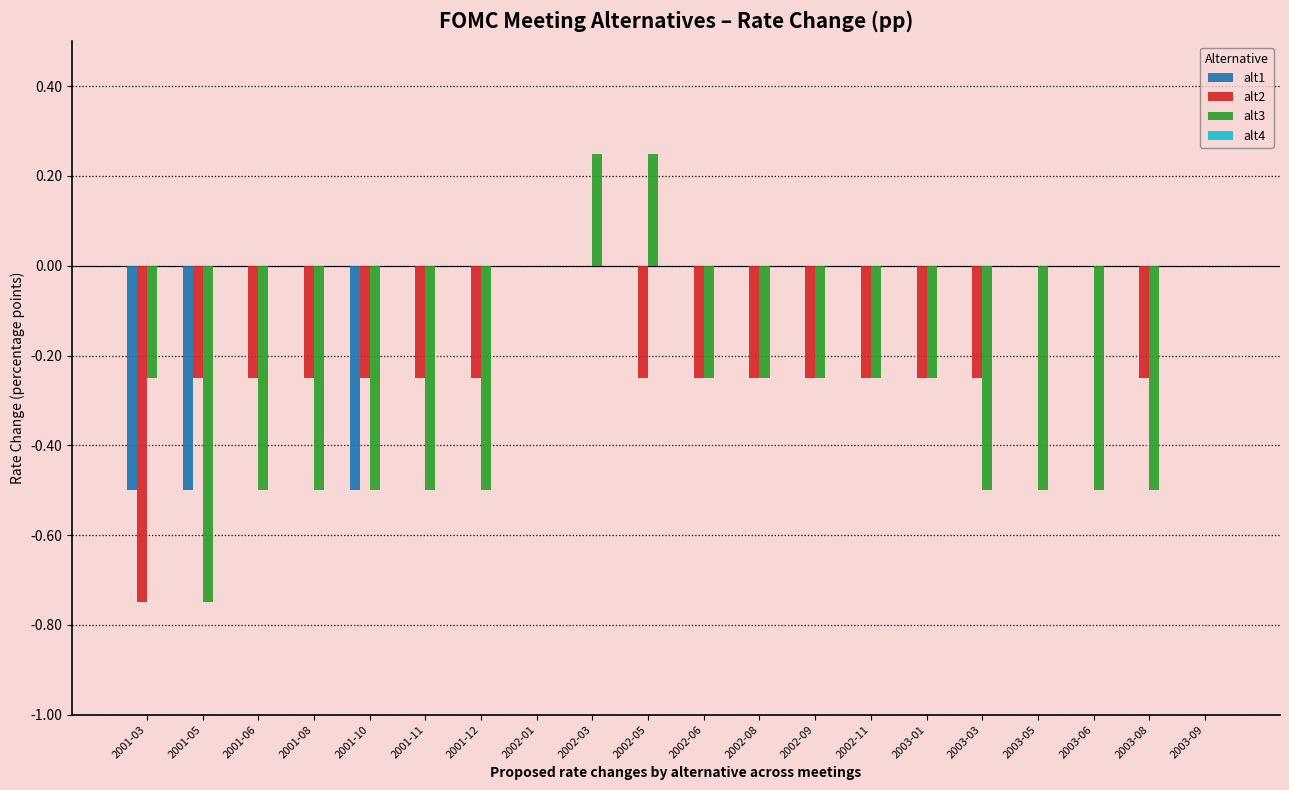

What is the sum of the alt2 values at 2001-12 and 2002-05?

-0.5